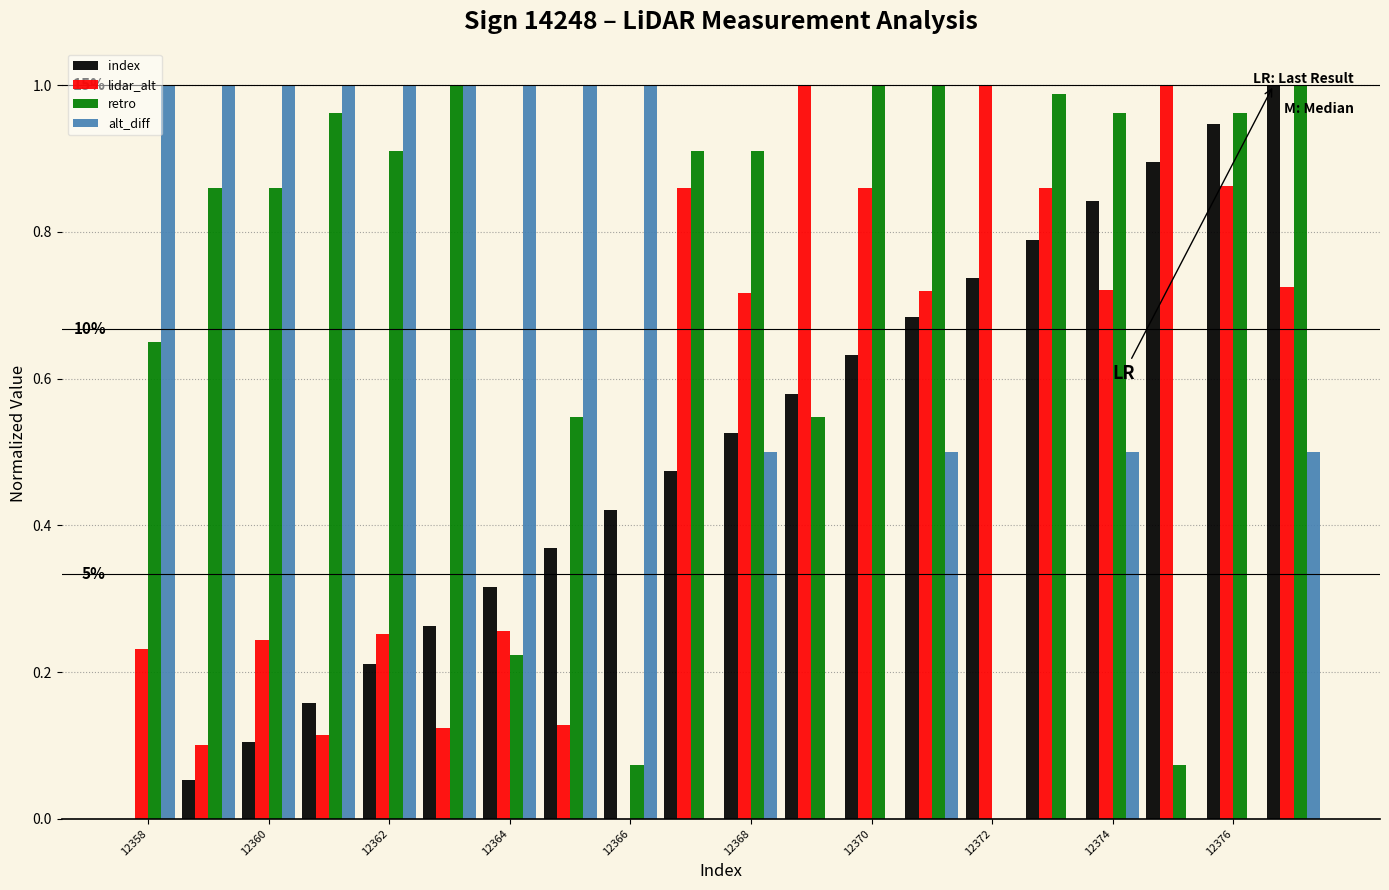

What are all the series names shown in the legend?

index, lidar_alt, retro, alt_diff